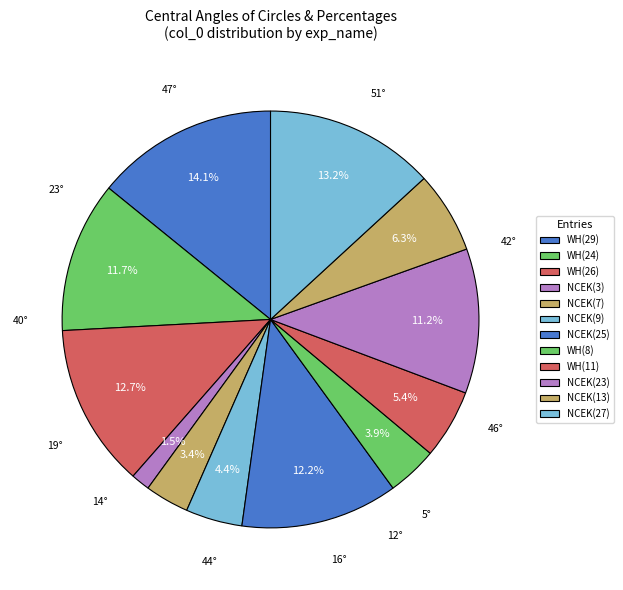

Count the number of slices in the pie.

12